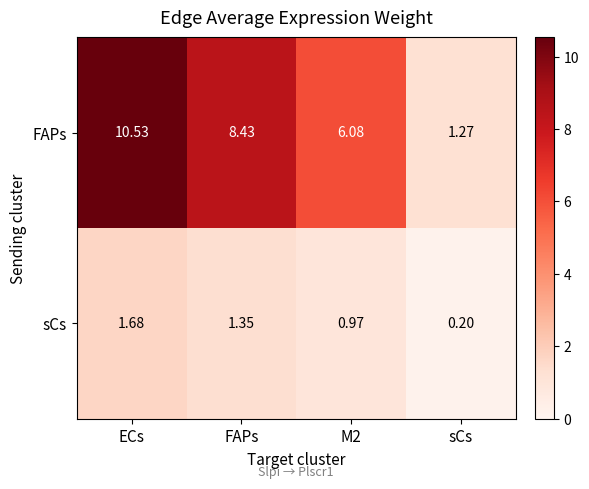

Rank the series by their average value, from highest to lowest.

FAPs, sCs